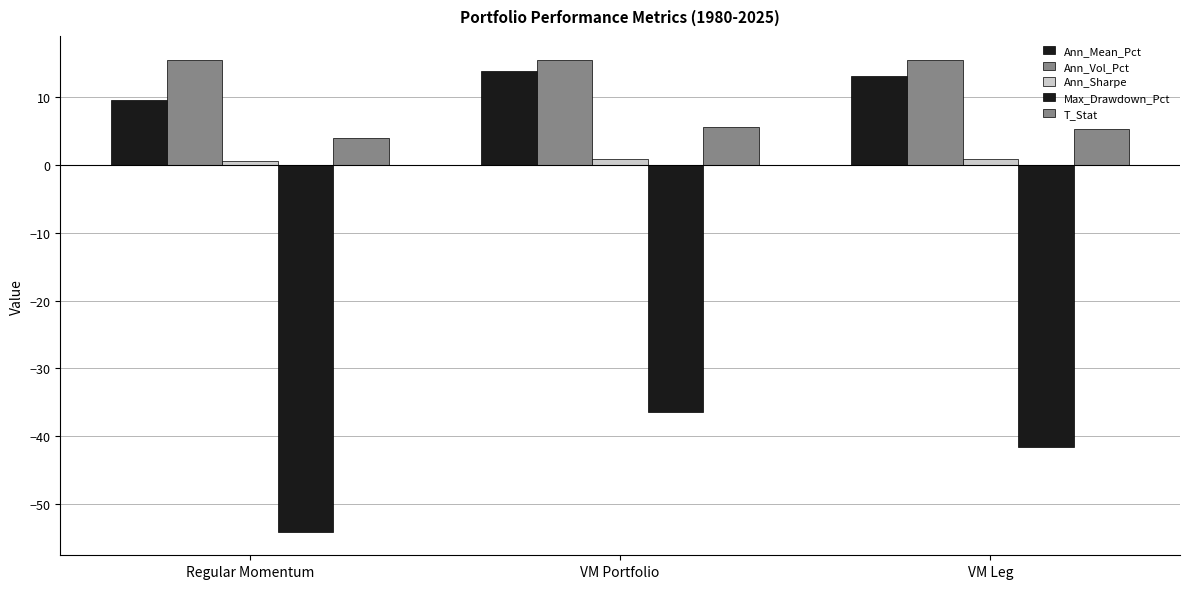

List the series in order of their peak value, highest first.

Ann_Vol_Pct, Ann_Mean_Pct, T_Stat, Ann_Sharpe, Max_Drawdown_Pct